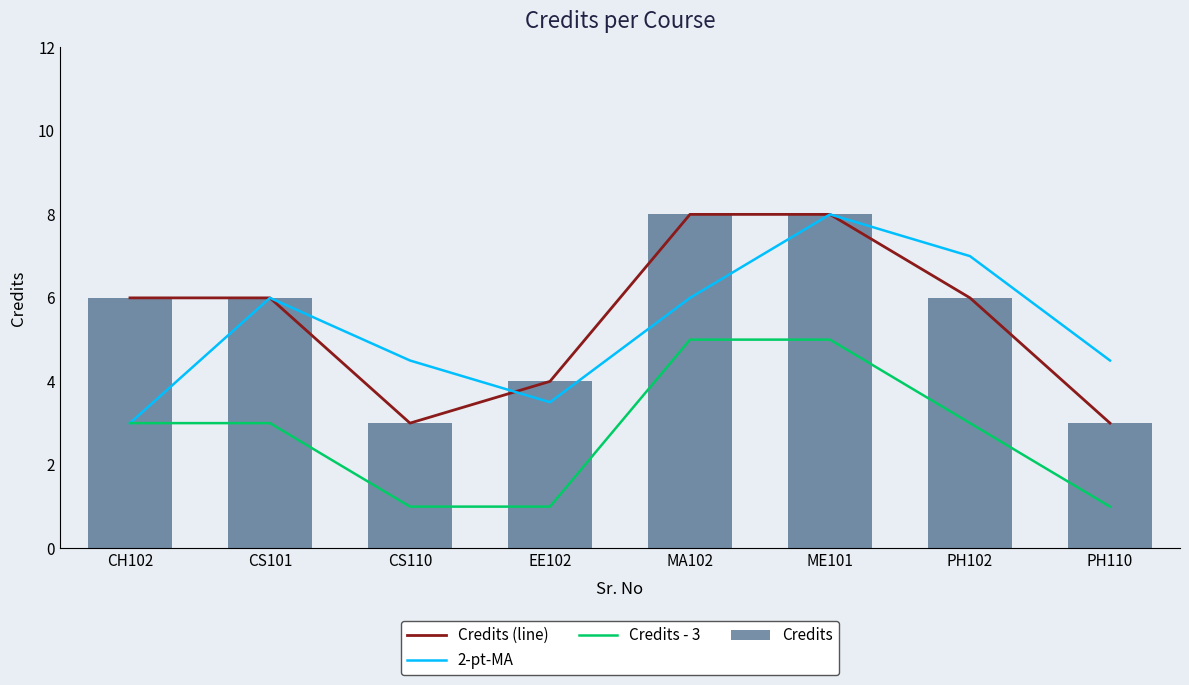

What is the smallest value displayed?

1.0